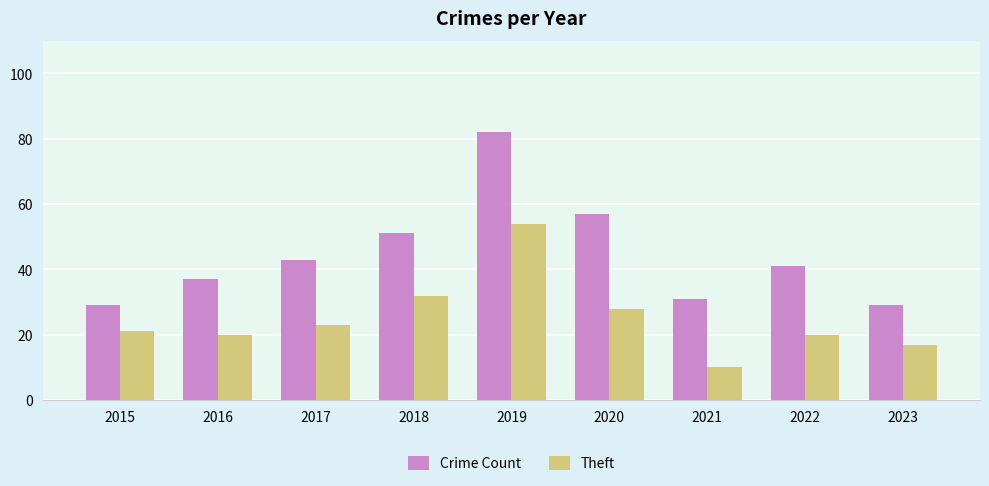

How many bars are there in each group?

2